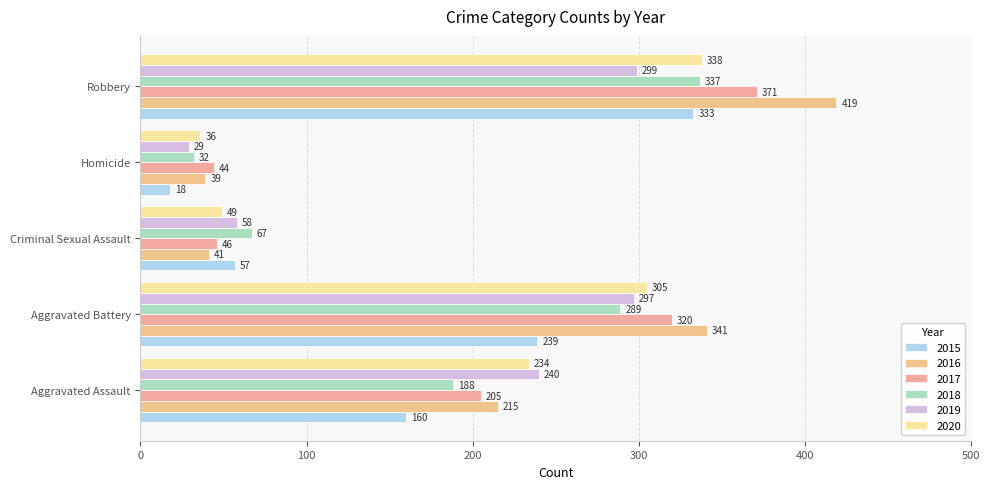

What is the total value across all series at Aggravated Battery?

1791